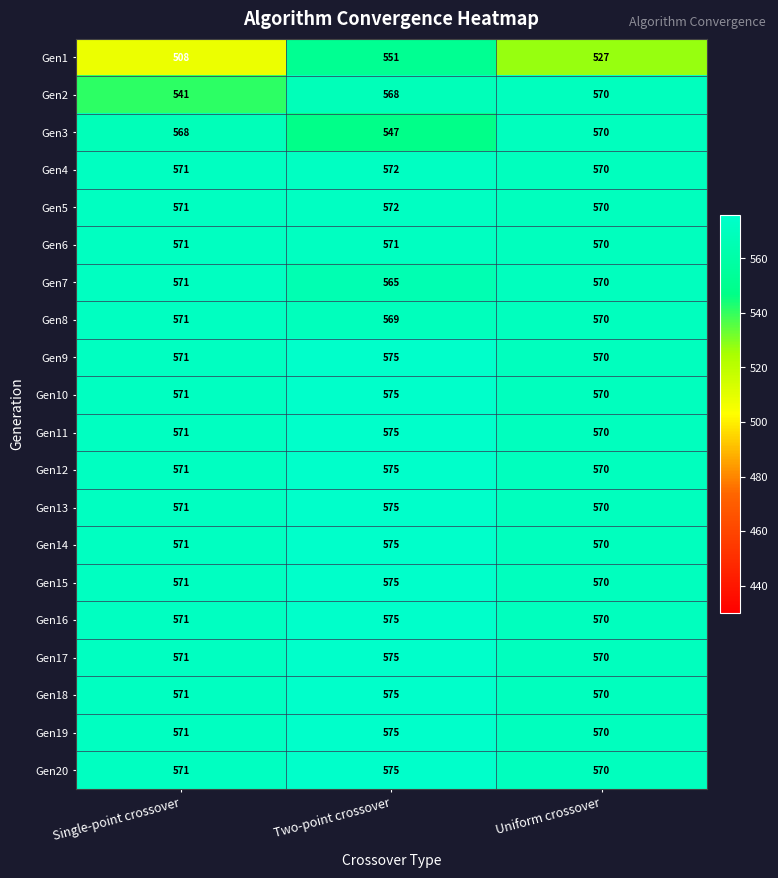

Which label corresponds to the smallest value in the chart?

Single-point crossover